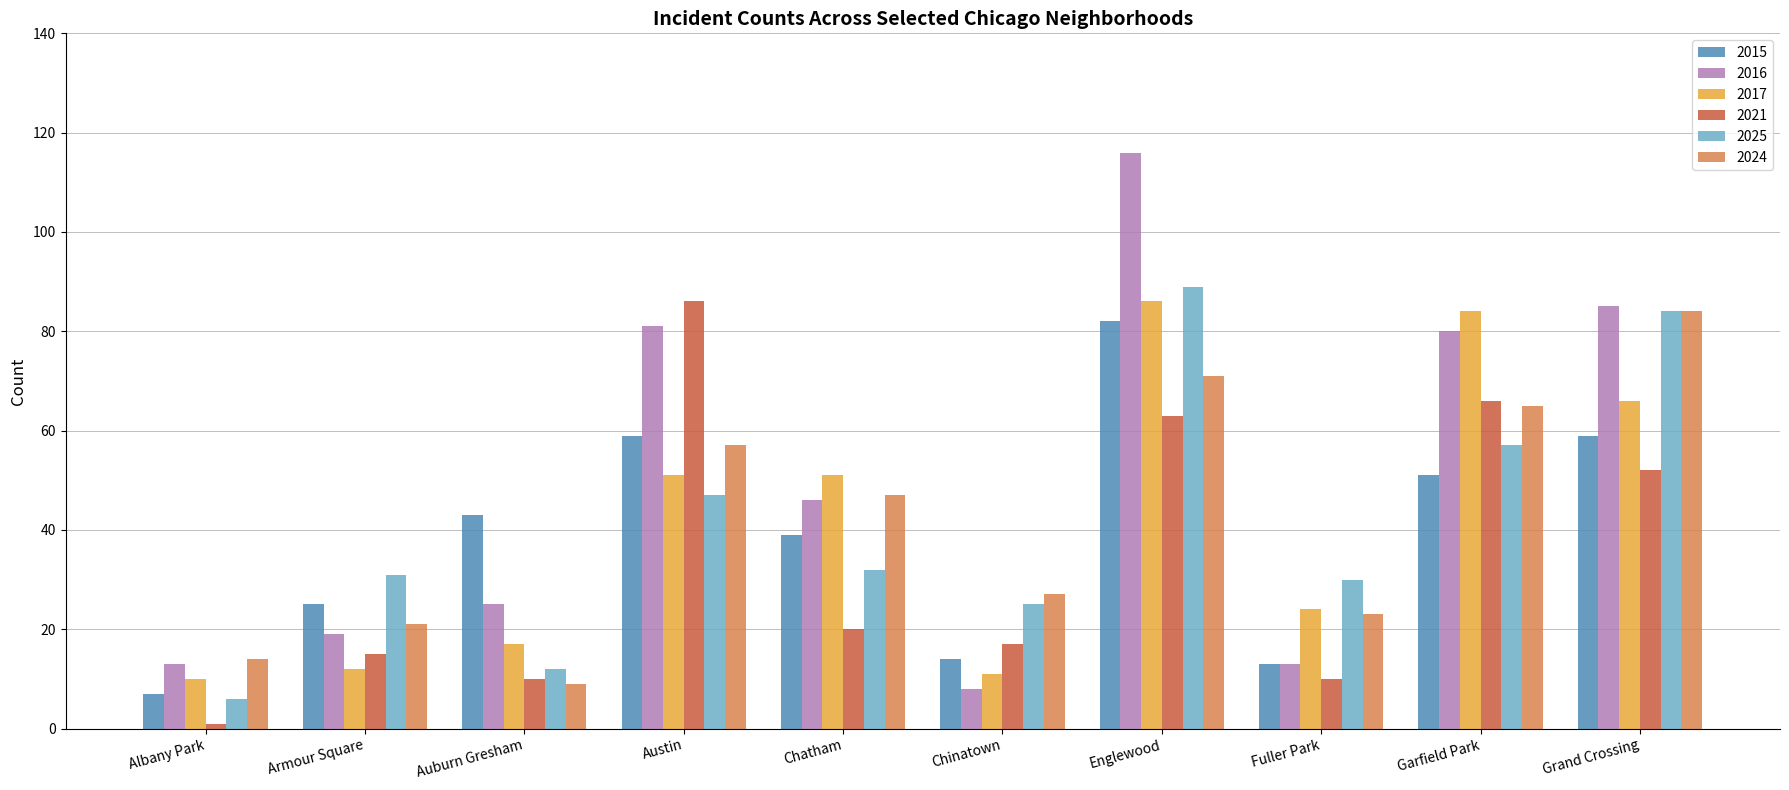

Which series changed the most between Albany Park and Englewood?

2016